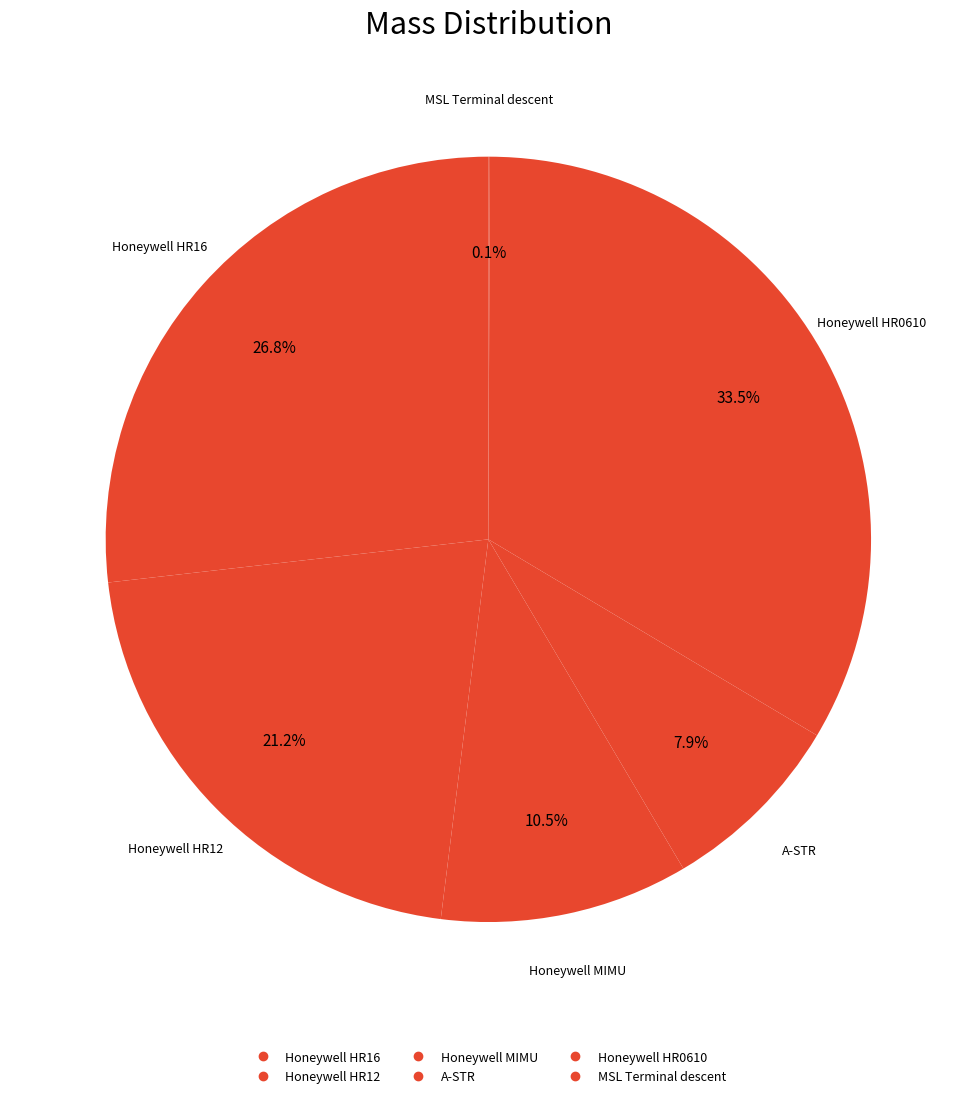

To the nearest percent, what percentage of the pie is A-STR?

8%